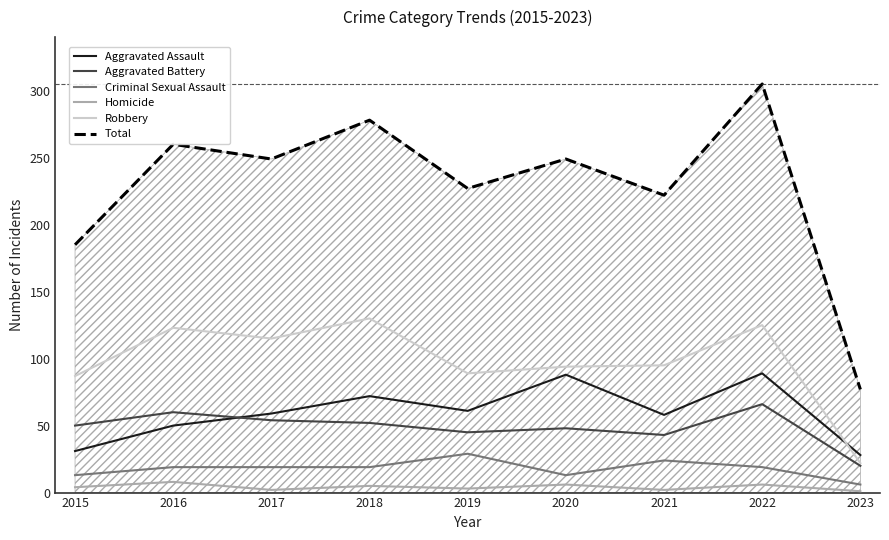

What is the average value of the Criminal Sexual Assault series?

18